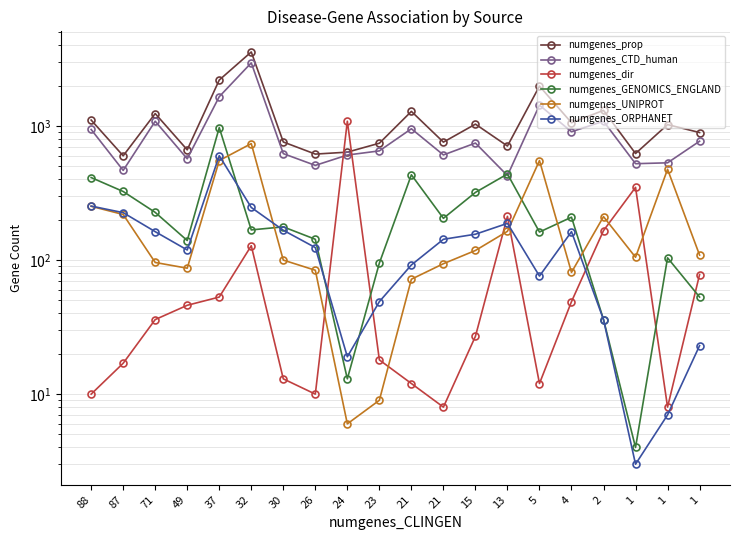

True or false: numgenes_ORPHANET and numgenes_CTD_human cross at least once.

False